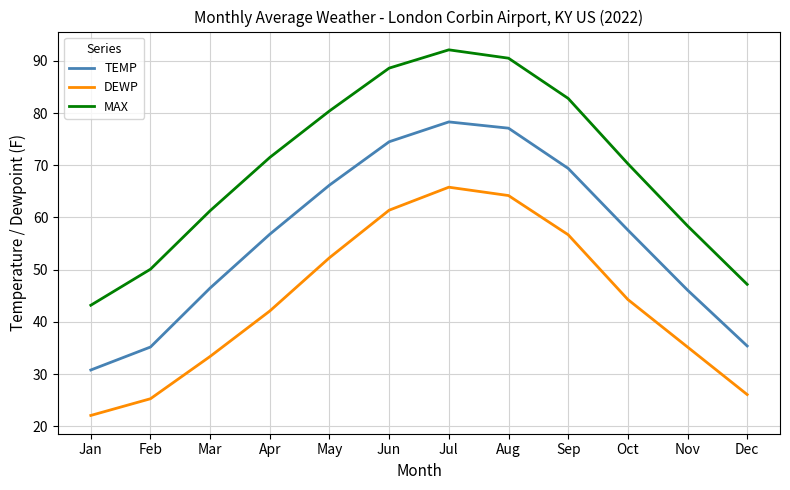

In TEMP, how many points are higher than both neighbors (excluding endpoints)?

1